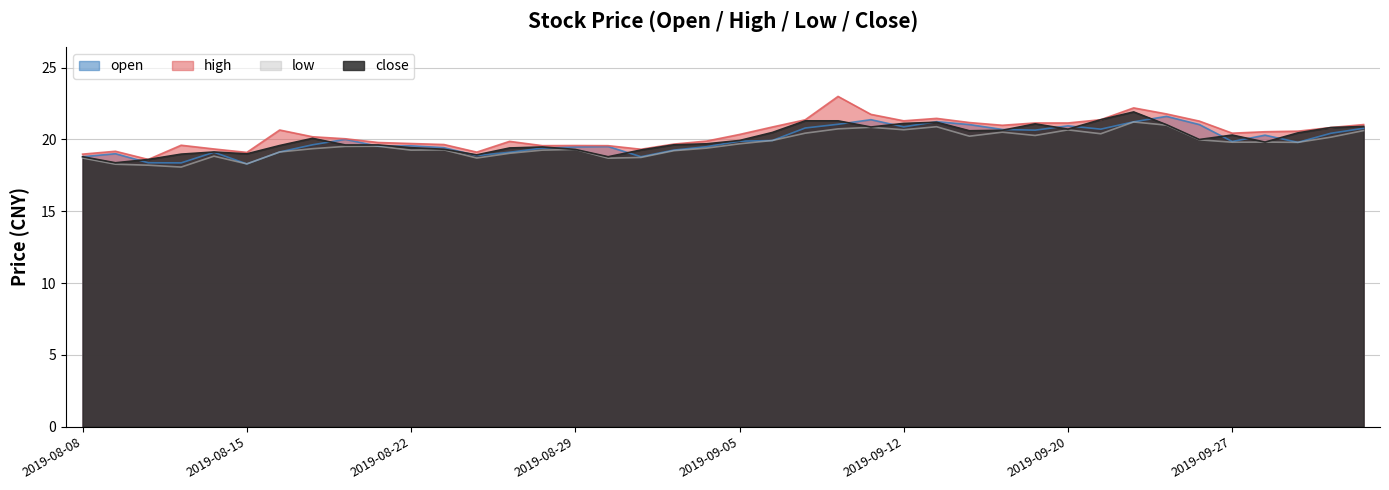

Where does the high series first go above 20?

2019-08-16